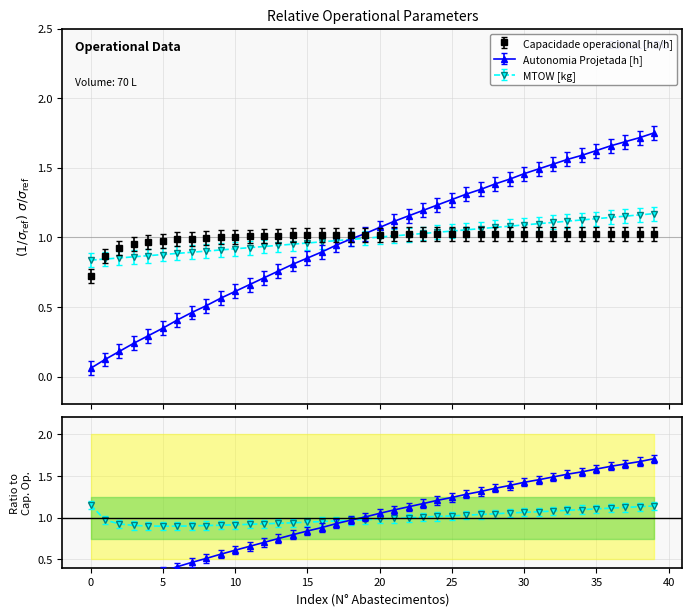

Does the chart display data point markers on the line(s)?

Yes